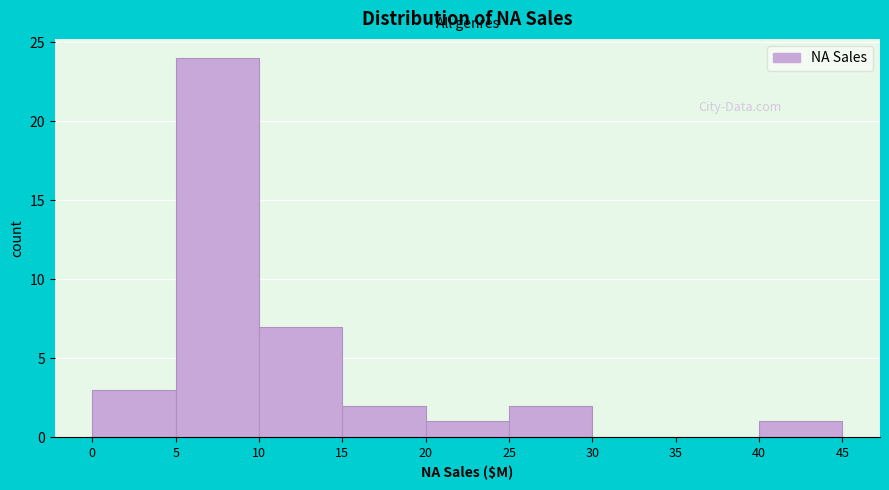

How tall is the bar that spans 15 to 20 on the x-axis? The values are not printed on the chart, so give them approximately, as read against the axis.

2